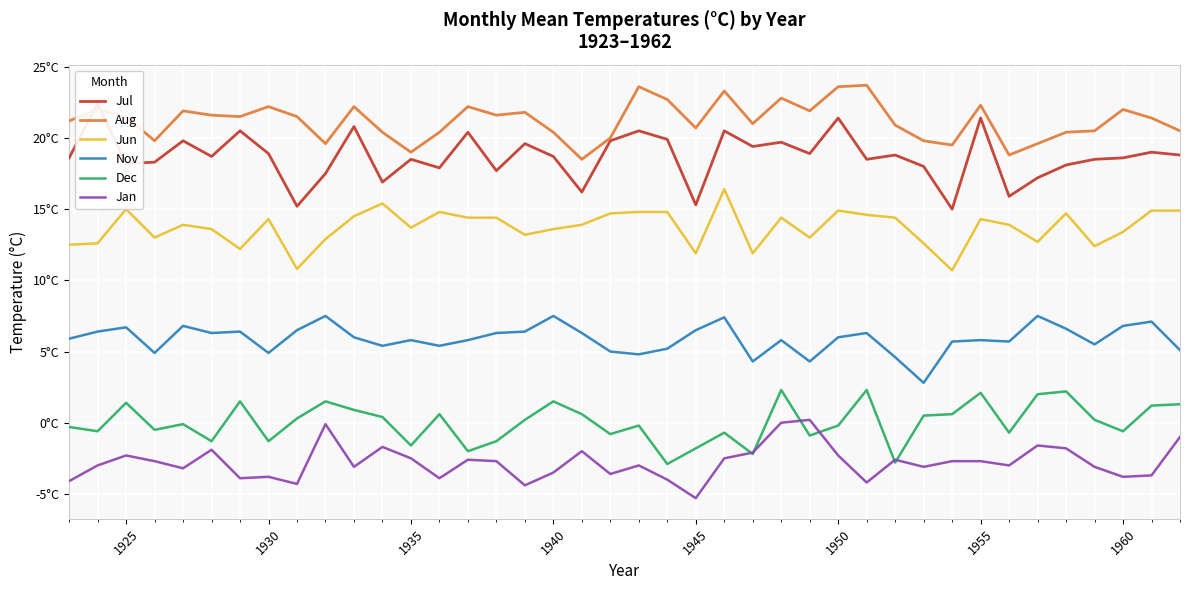

True or false: Jan and Jun intersect in this chart.

False